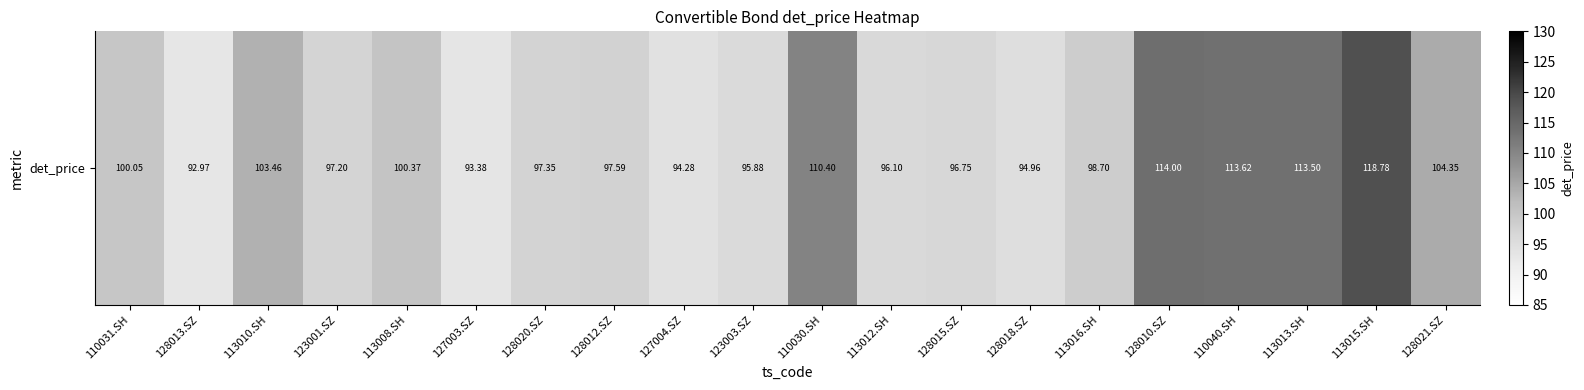

Reading left to right, list all the values displayed in this chart.

110031.SH=100.0	128013.SZ=93.0	113010.SH=103.5	123001.SZ=97.2	113008.SH=100.4	127003.SZ=93.4	128020.SZ=97.3	128012.SZ=97.6	127004.SZ=94.3	123003.SZ=95.9	110030.SH=110.4	113012.SH=96.1	128015.SZ=96.8	128018.SZ=95.0	113016.SH=98.7	128010.SZ=114.0	110040.SH=113.6	113013.SH=113.5	113015.SH=118.8	128021.SZ=104.3